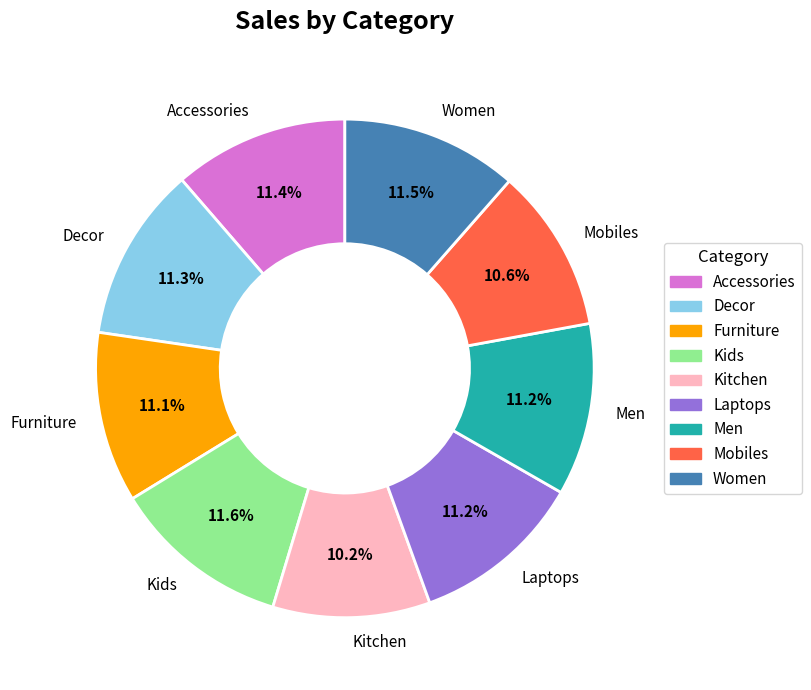

Do Furniture and Mobiles together represent more than half of the pie?

No